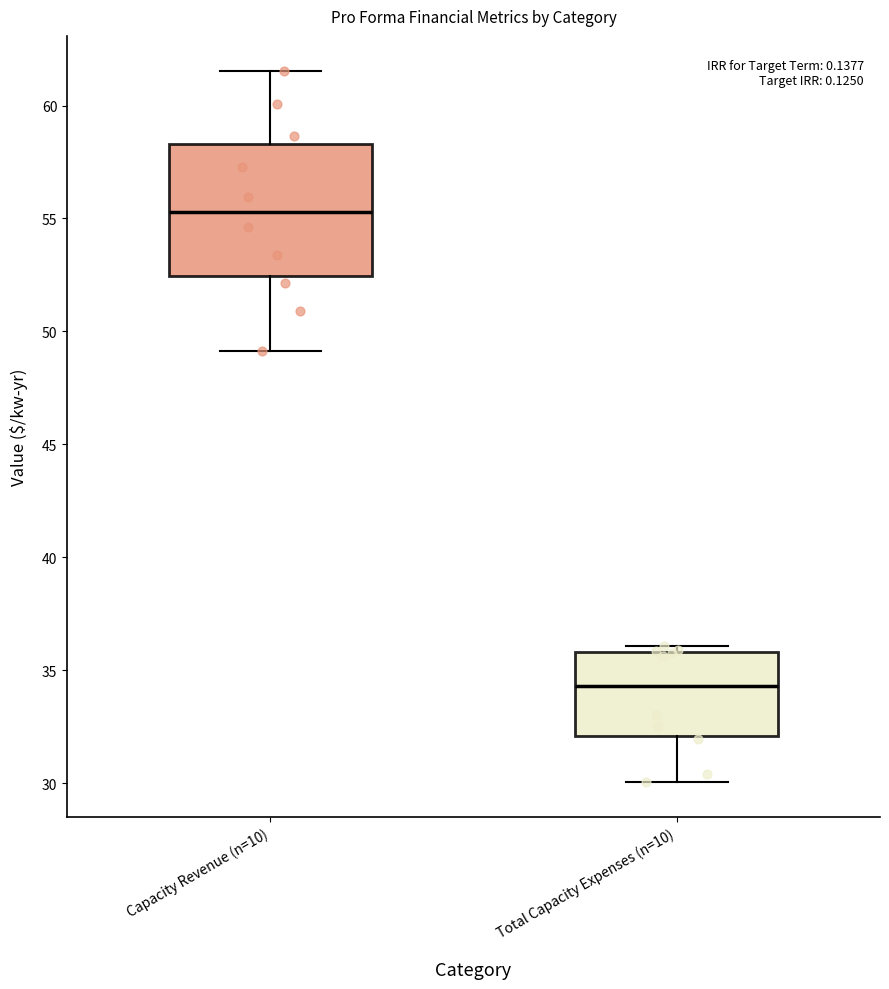

Which box's median line is the highest?

Capacity Revenue (n=10)